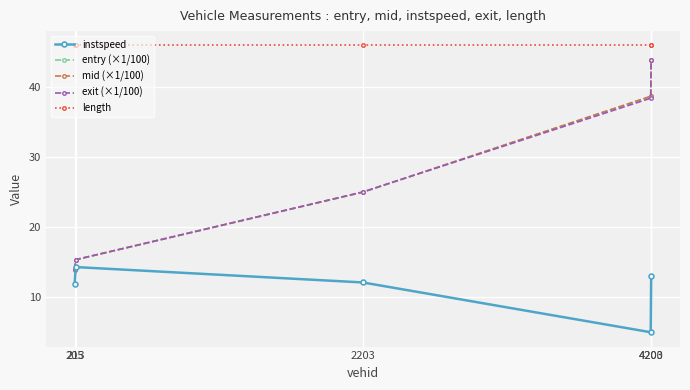

True or false: entry (×1/100) has more than 0 points higher than both neighbors.

False